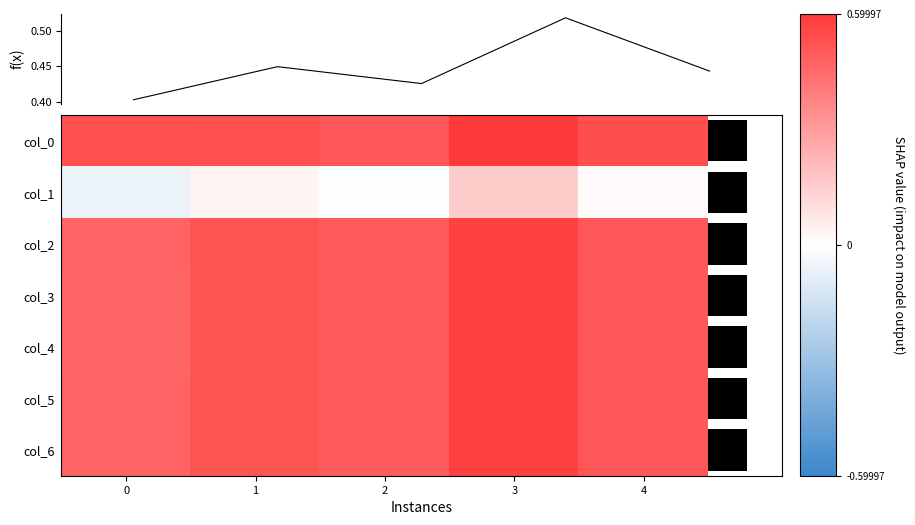

Count the col_0 values in the range 0 to 1.

5